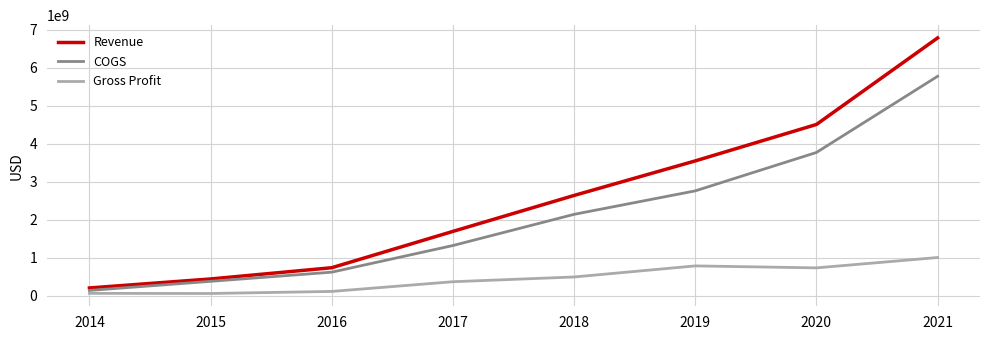

At which label is Revenue closest to 3496544000?

2019